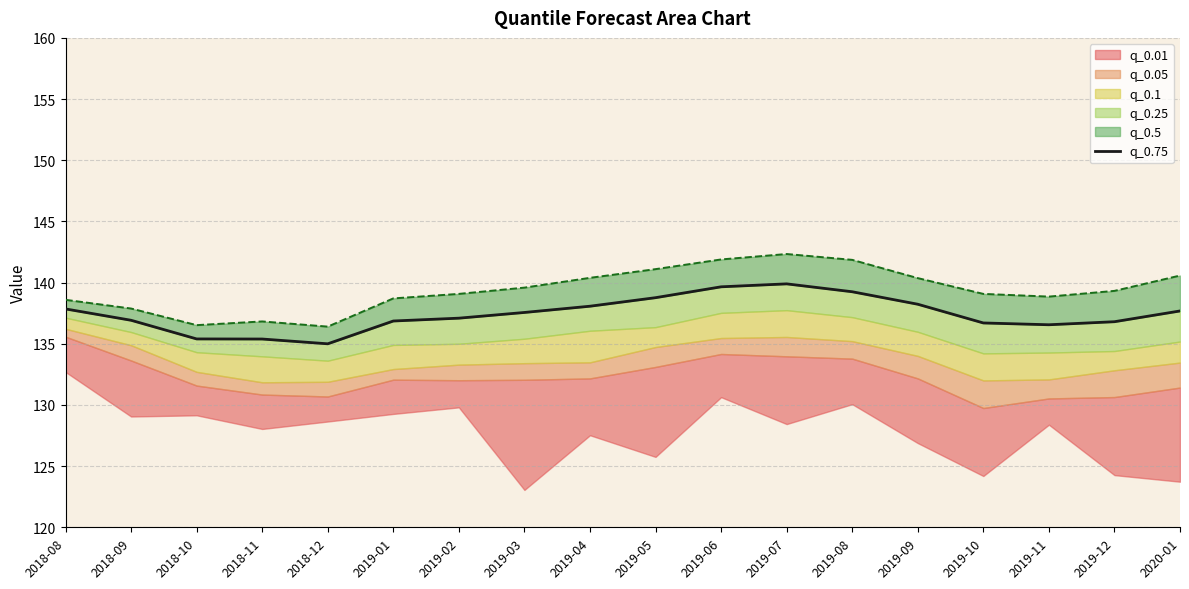

At which label is the value closest to 137?

2018-09